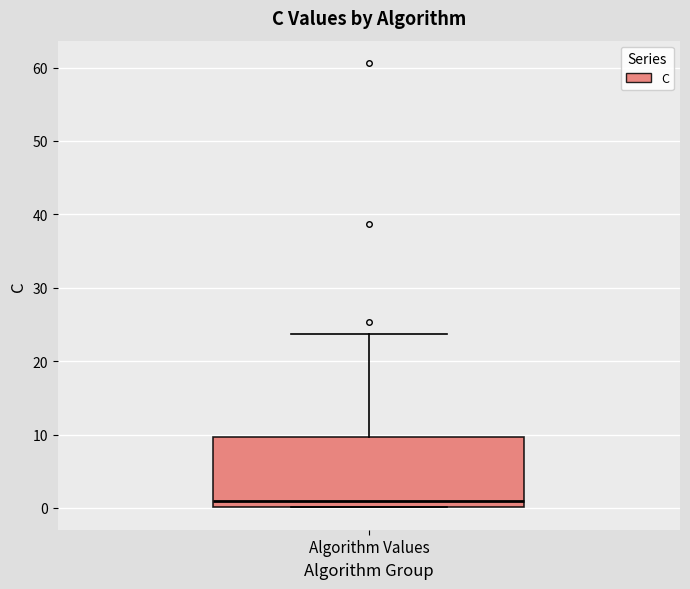

Transcribe this box plot: give where the median line is, the range the box spans, and where the two whiskers end, as read against the y-axis. The values are not printed on the chart, so give them approximately, as read against the axis.

median 1, box 0 to 10, whiskers 0 to 24